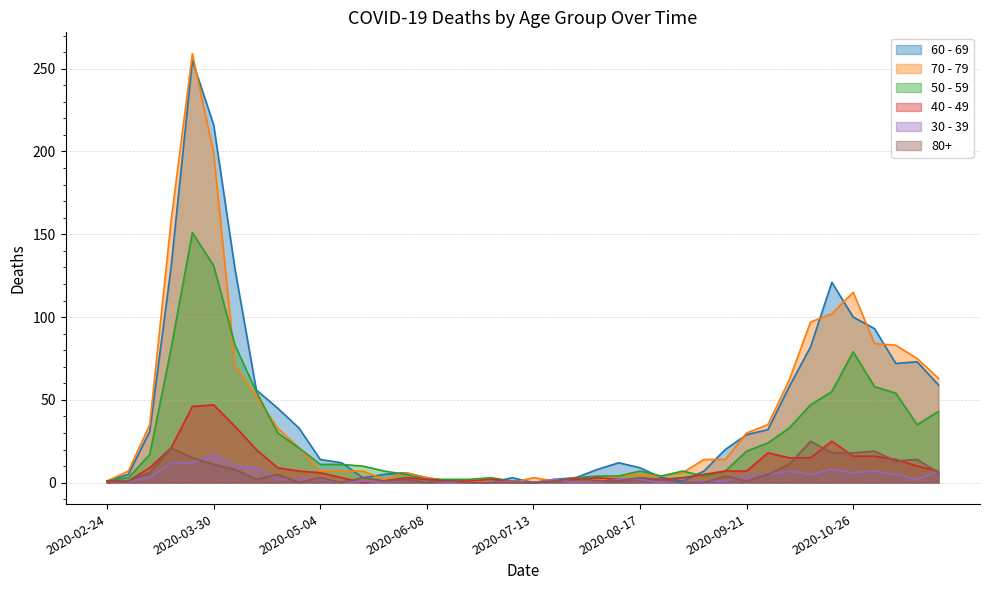

What is the value of the 50 - 59 point at the 35th from the left?

55